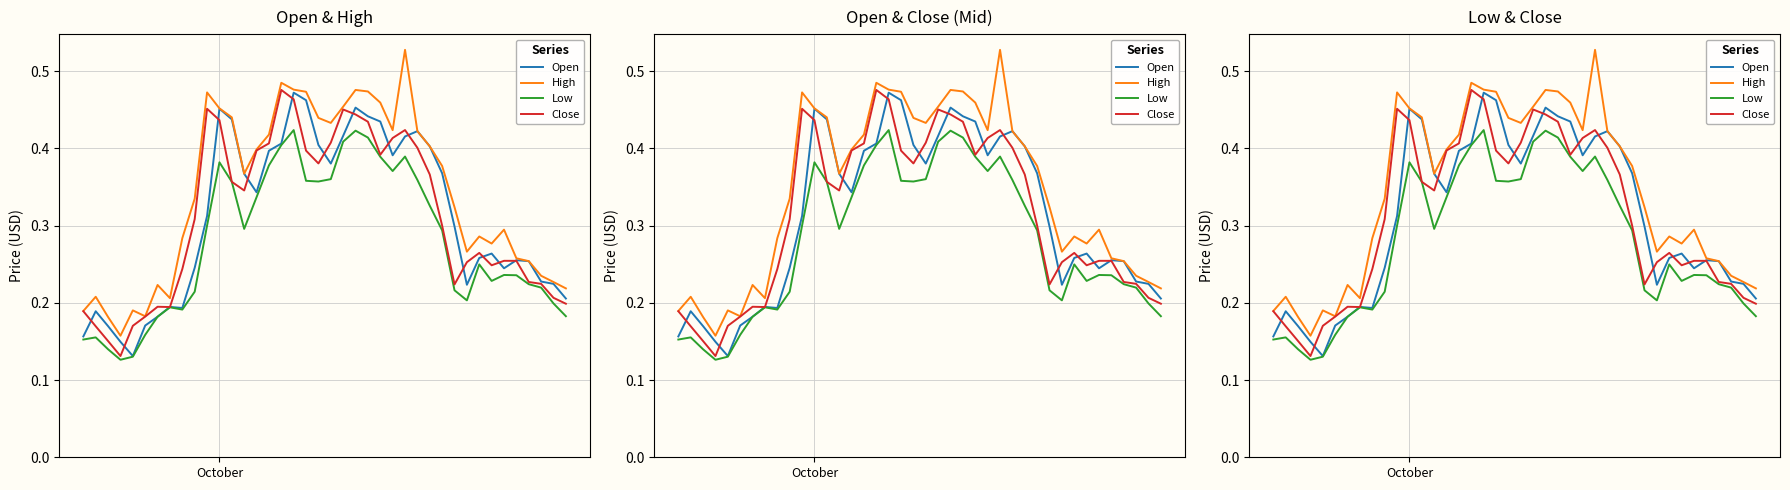

List the series in order of their peak value, highest first.

High, Close, Open, Low